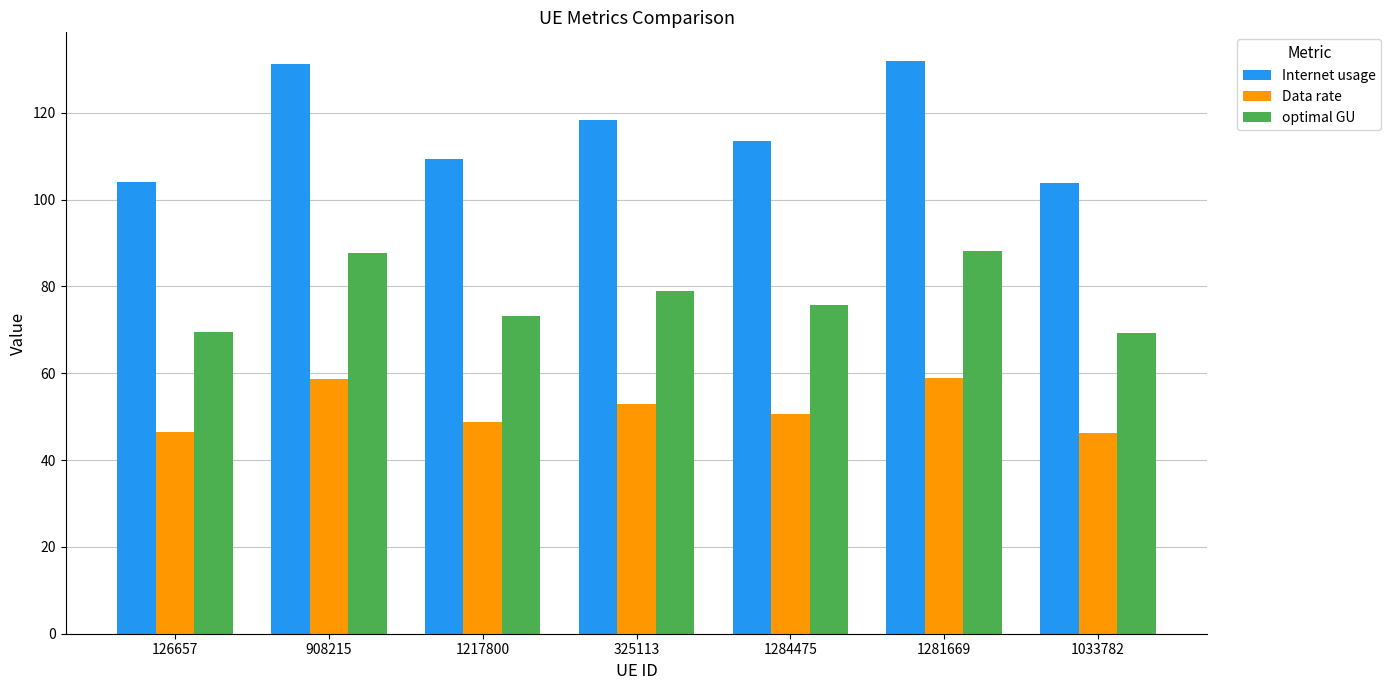

Is it true that Internet usage equals 38.9 at 325113?

False